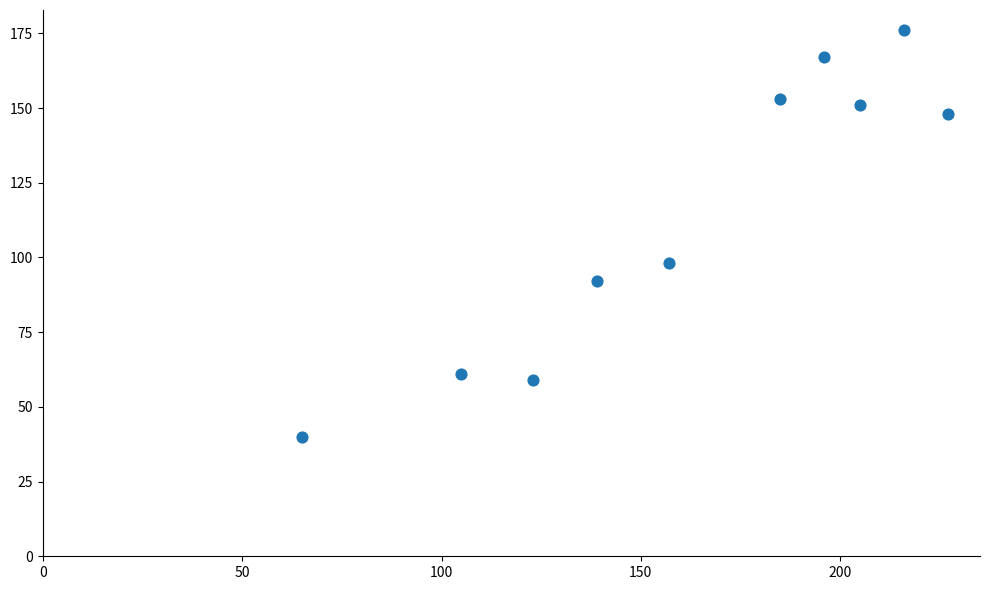

What Y value in the scatter plot is closest to 108?

98